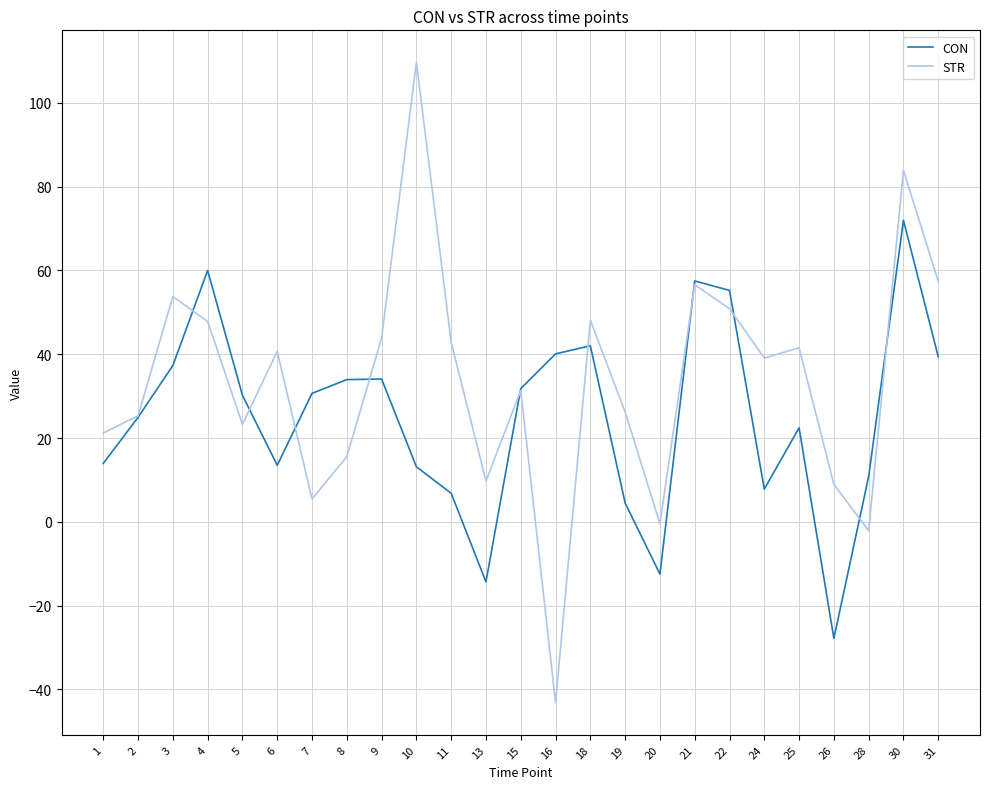

What is the lowest value of the STR series?

-43.2